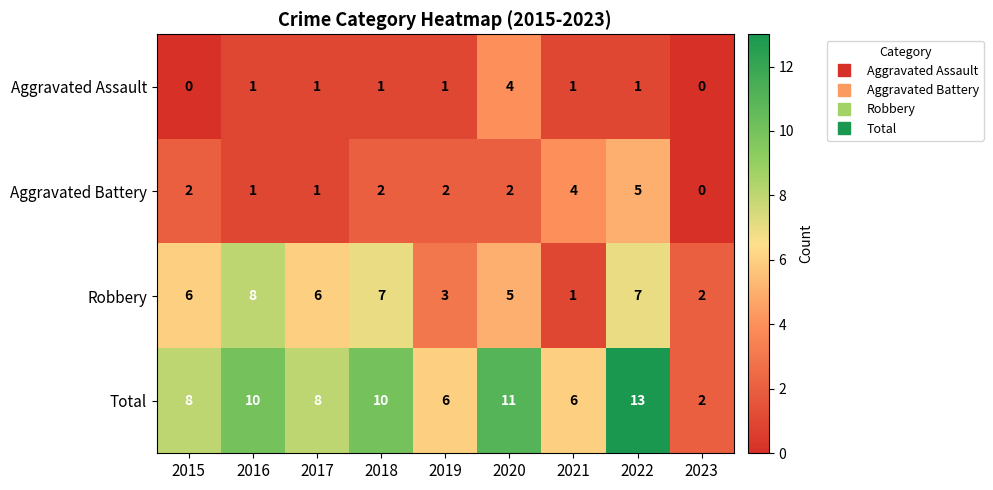

Rank the series at 2022 from highest to lowest value.

Total, Robbery, Aggravated Battery, Aggravated Assault